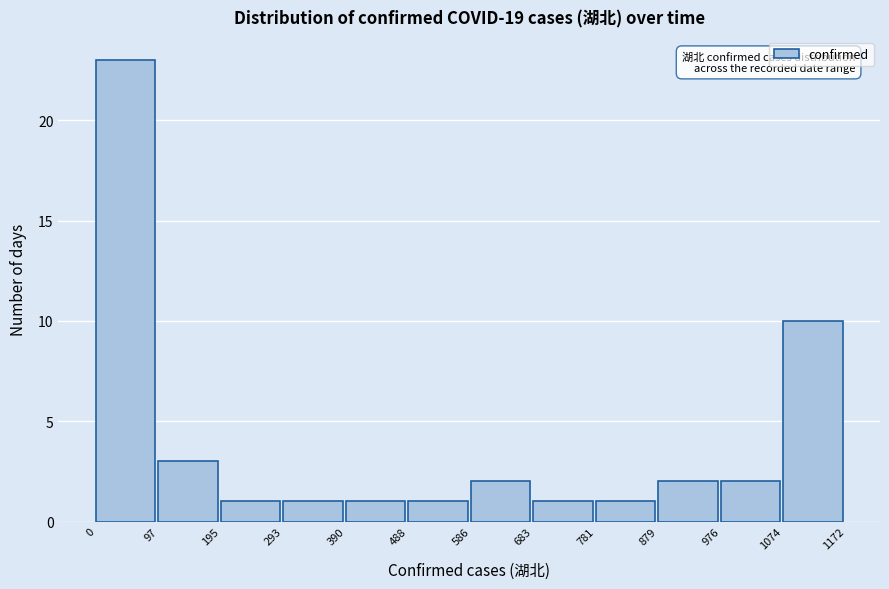

Over which range of the x-axis is the bar tallest?

0 to 97